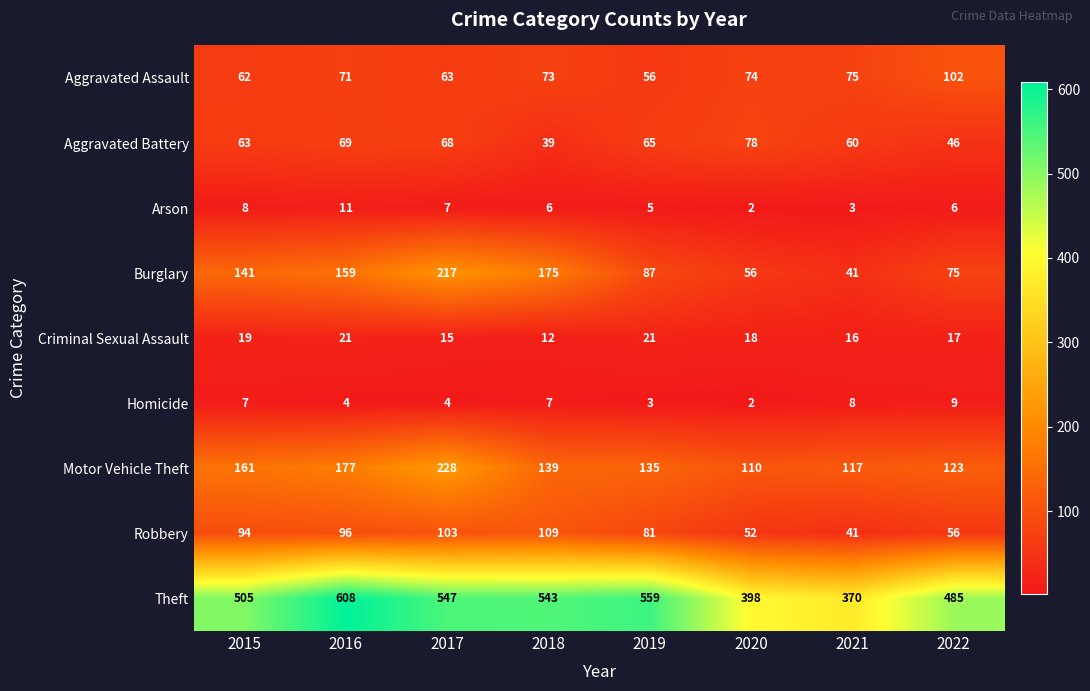

At how many categories does at least one series exceed 313?

8